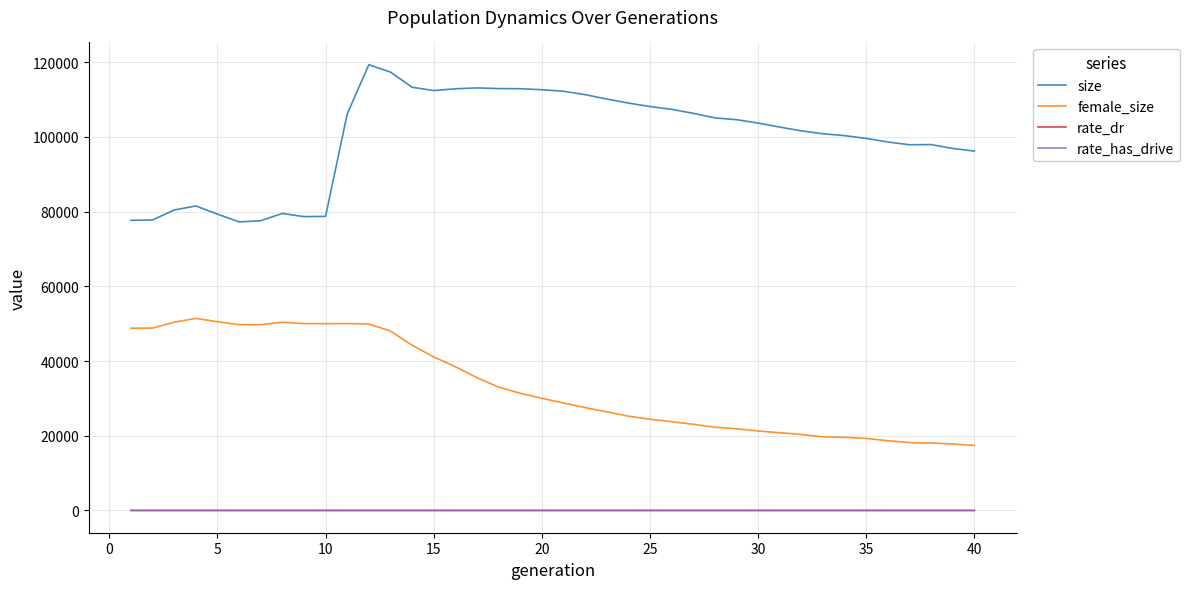

What is the greatest value displayed?

119333.0